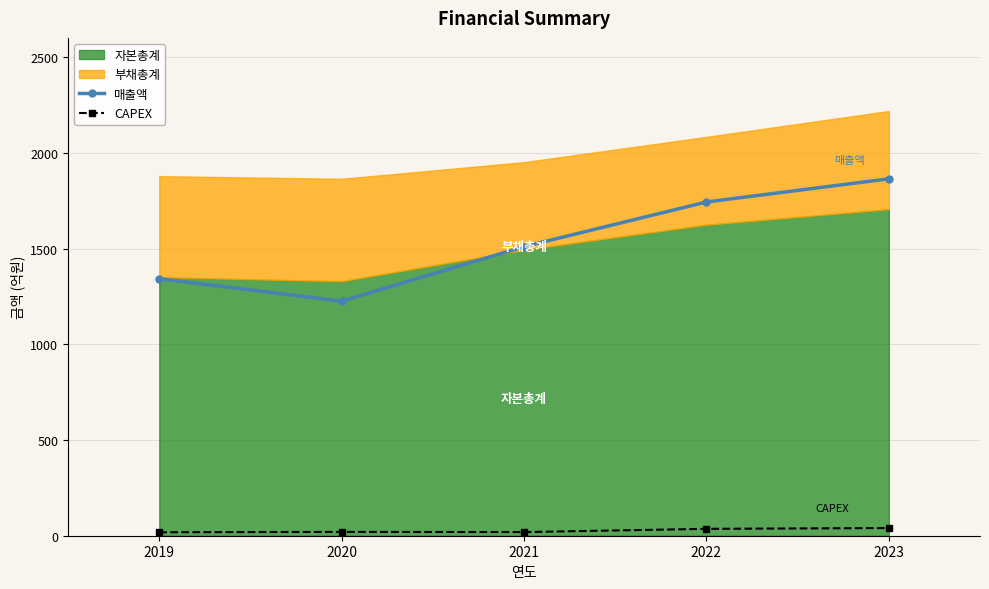

How many categories are shown in the chart?

5